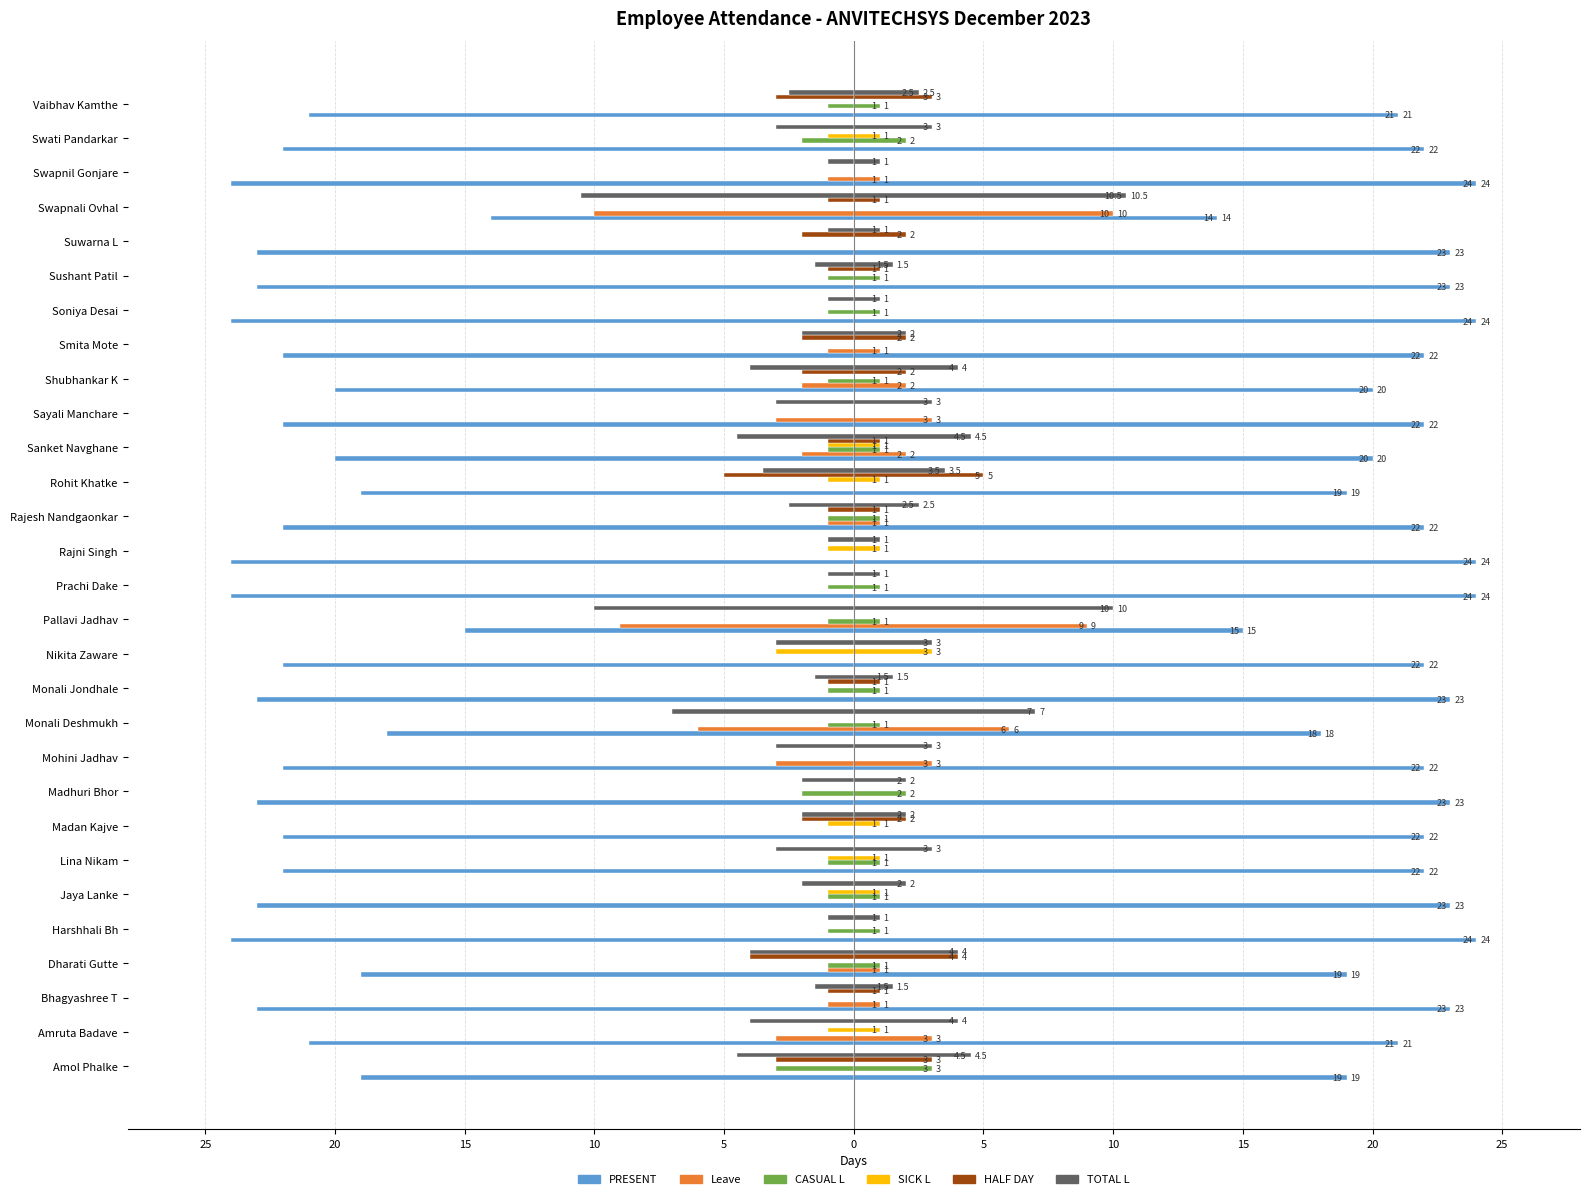

What is the difference between the maximum and minimum values in the PRESENT series?

10.0